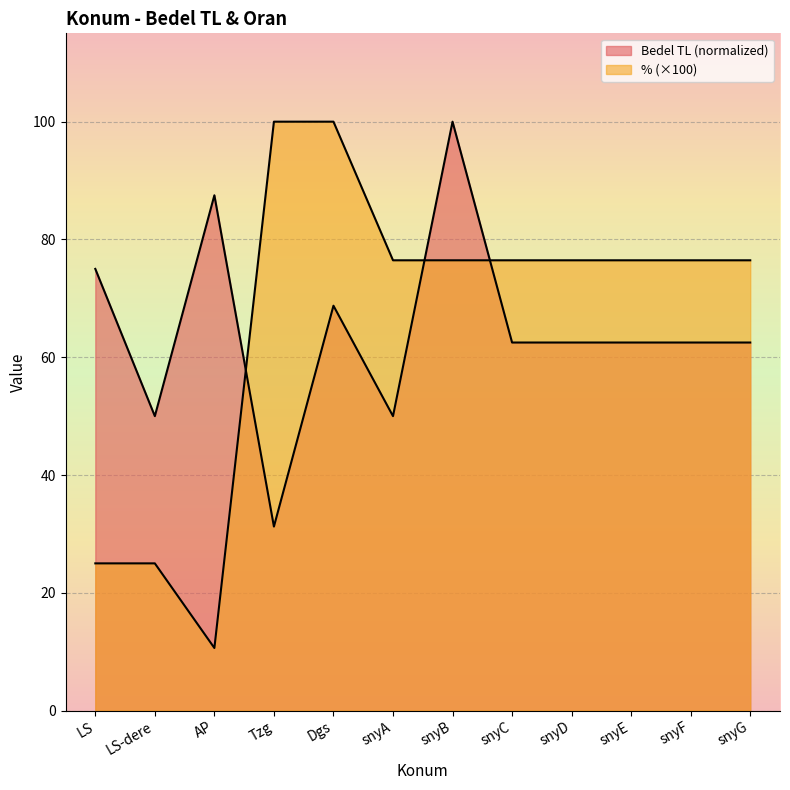

What are all the series names shown in the legend?

Bedel TL, %